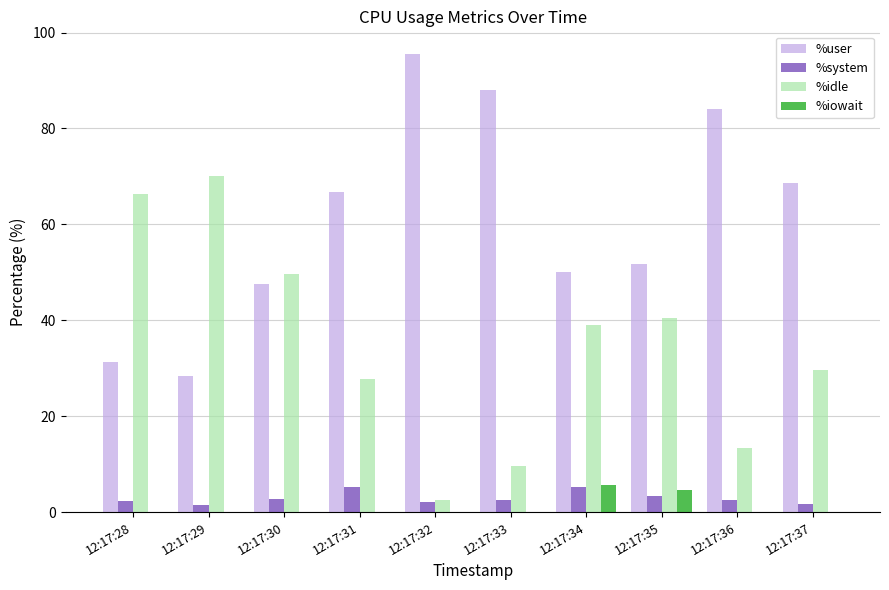

True or false: %user has a value of 66.8 at 12:17:31.

True